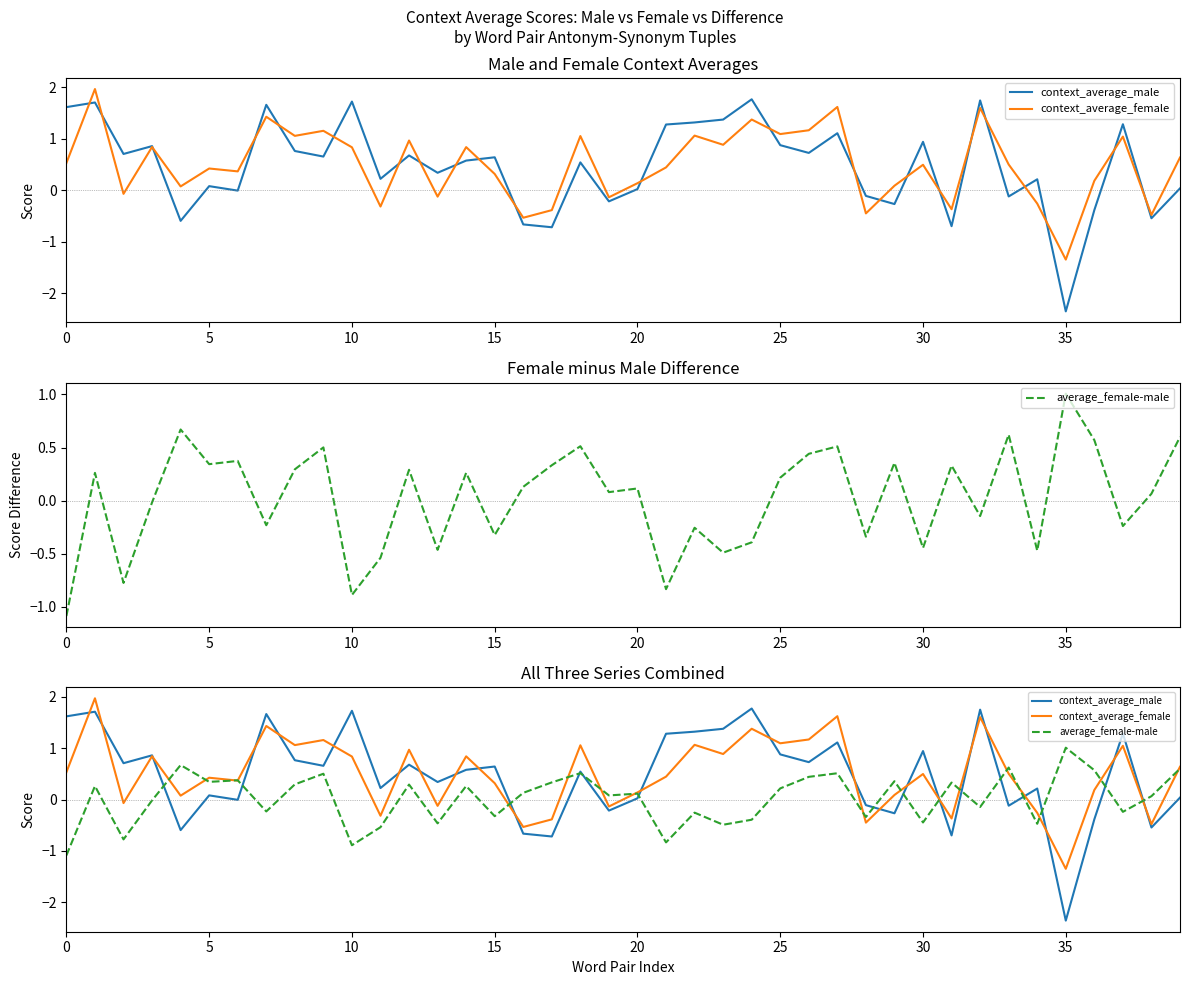

What is the value of the average_female-male point at the 30th from the left?

0.4